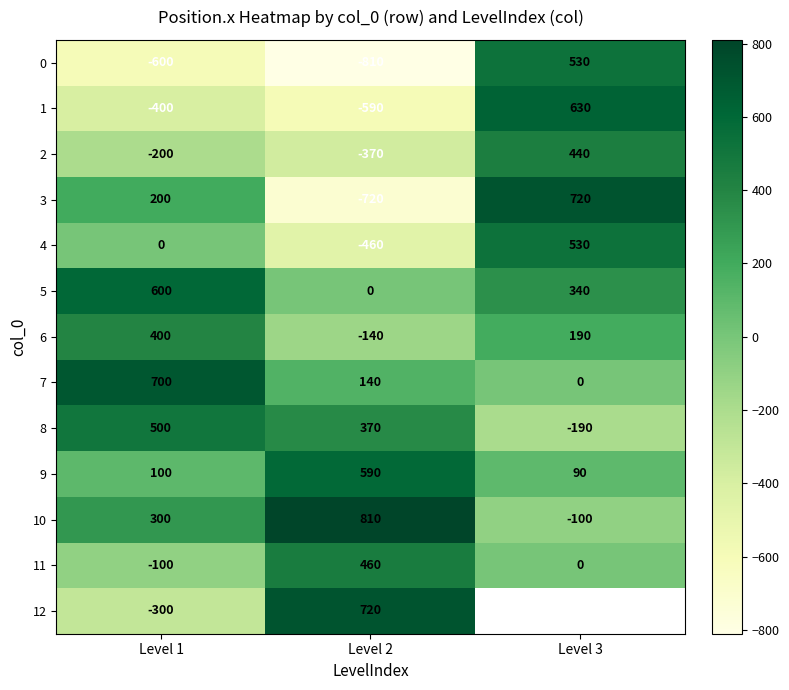

Which category has the lowest value across all series?

Level 2